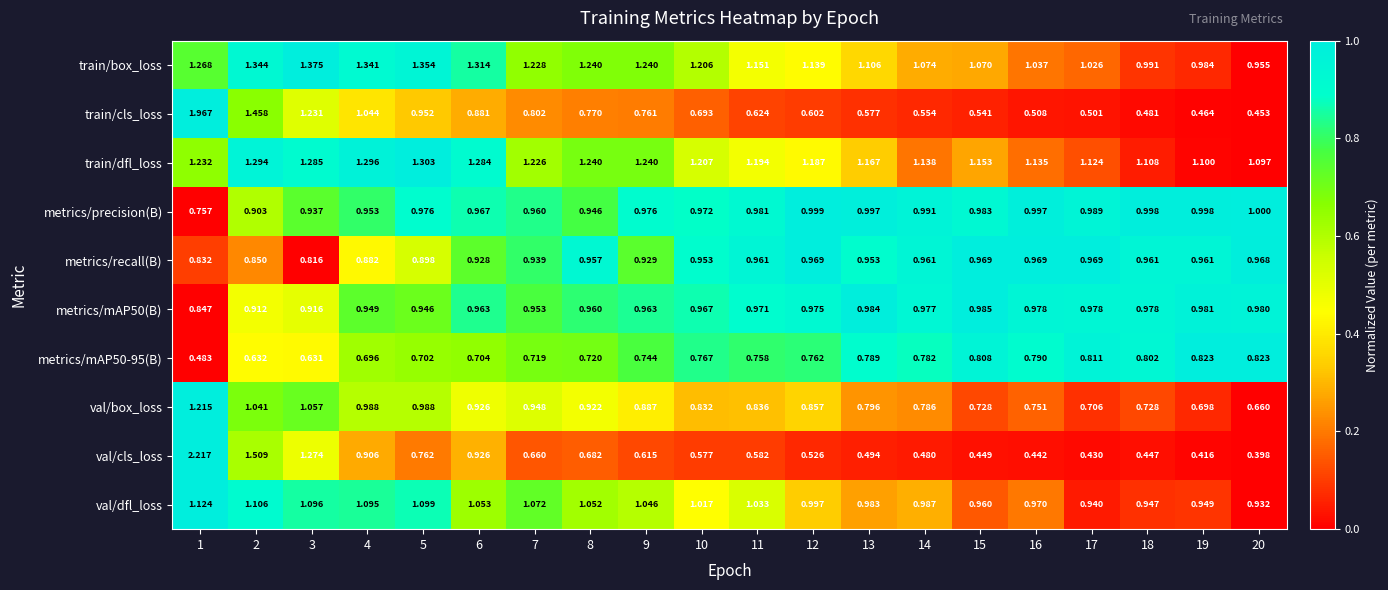

Which series has the largest range (max minus min)?

val/cls_loss